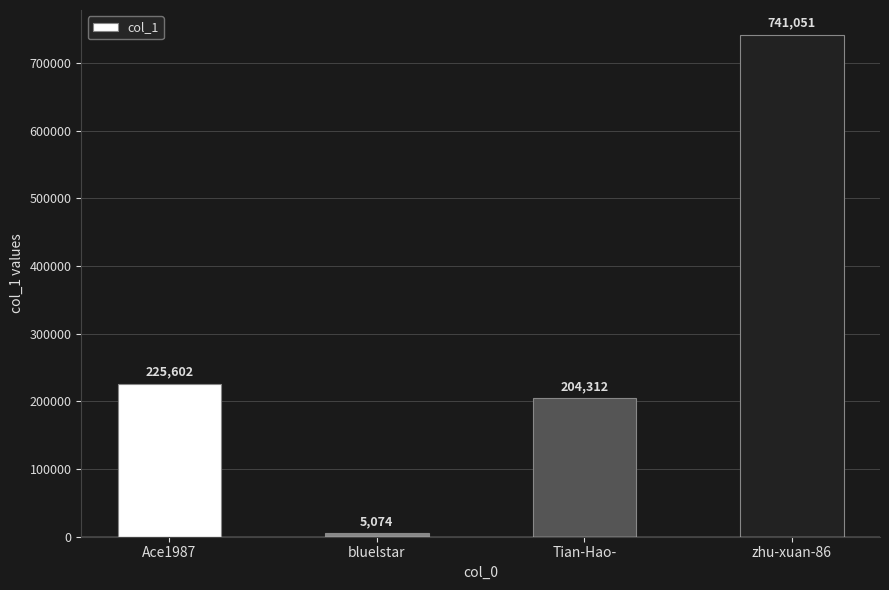

Which label corresponds to the smallest value in the chart?

bluelstar